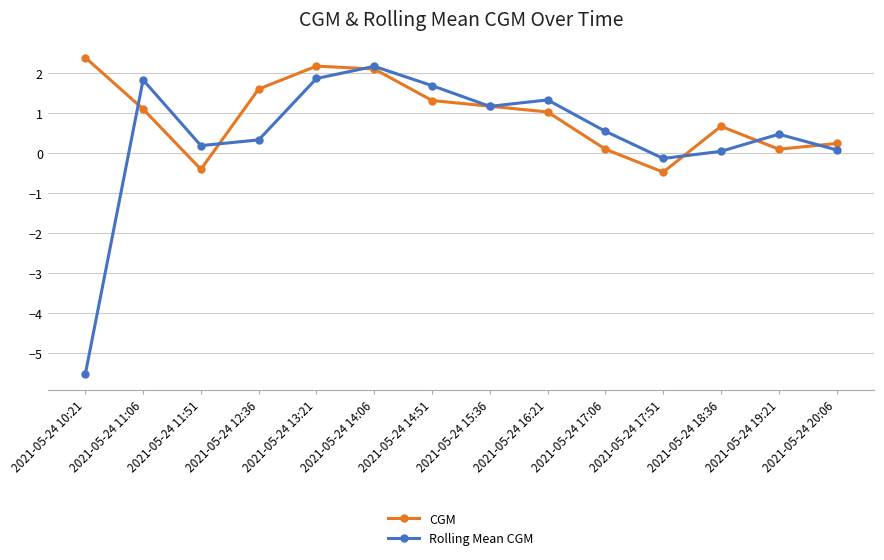

Is the value of CGM at 2021-05-24 11:51 greater than the value of Rolling Mean CGM at 2021-05-24 15:36?

No